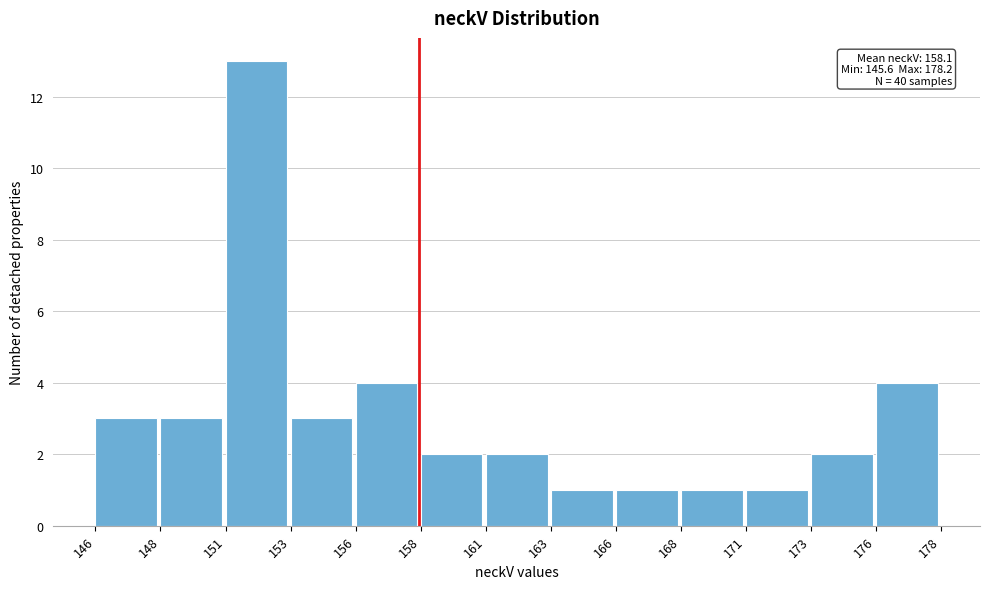

Reading right to left, extract all data points from this chart.

176=4	173=2	171=1	168=1	166=1	163=1	161=2	158=2	156=4	153=3	151=13	148=3	146=3